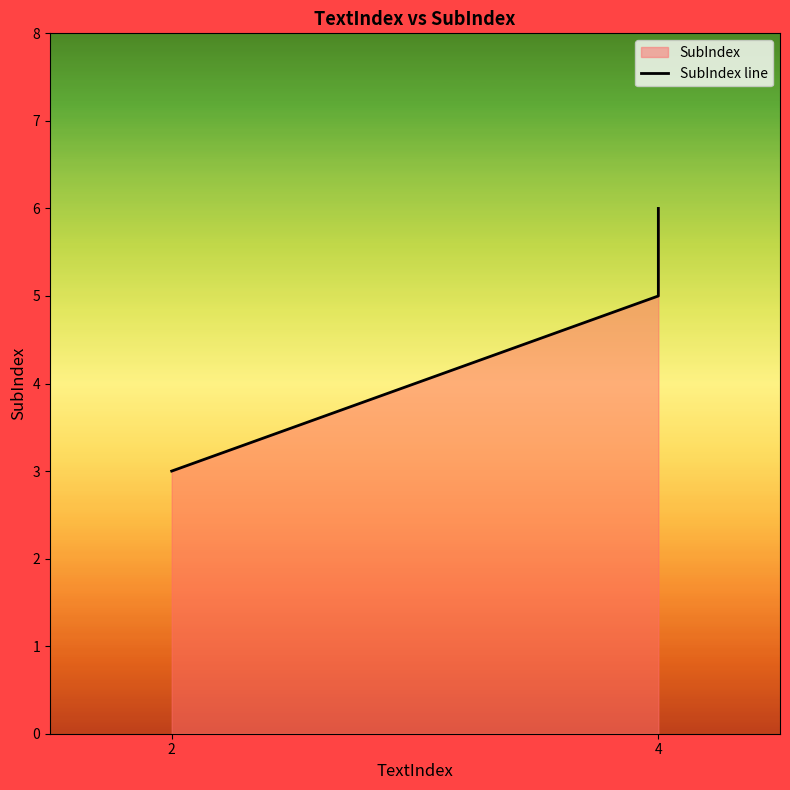

What is the difference between the maximum and minimum values?

3